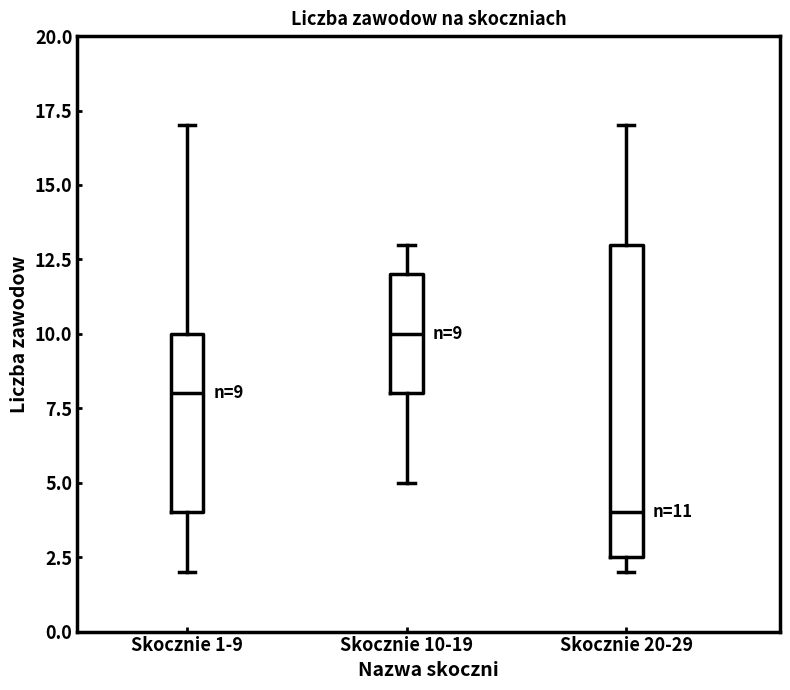

Which box has the highest median line?

Skocznie 10-19